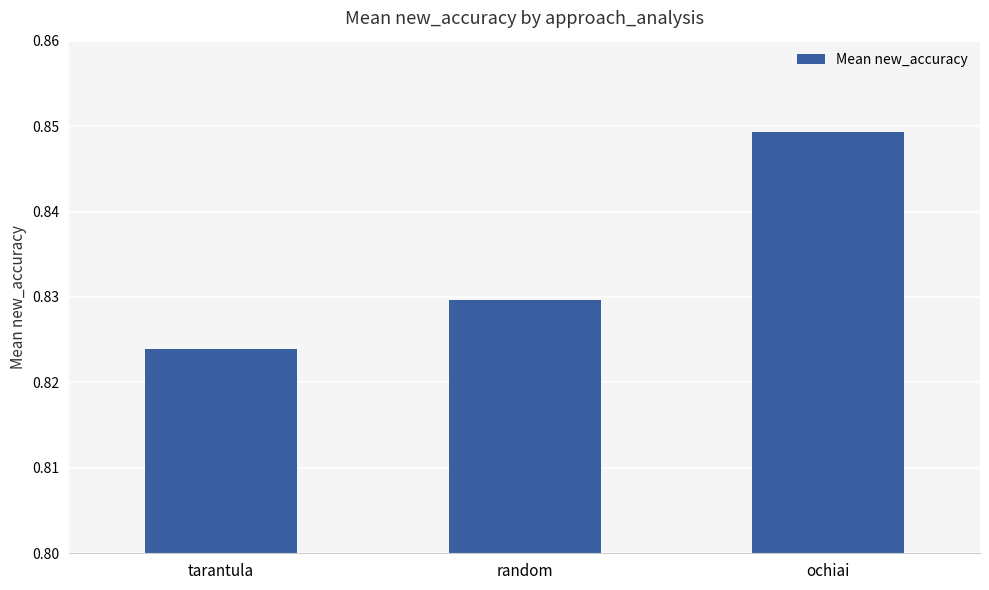

The value at tarantula is 1.3. True or false?

False